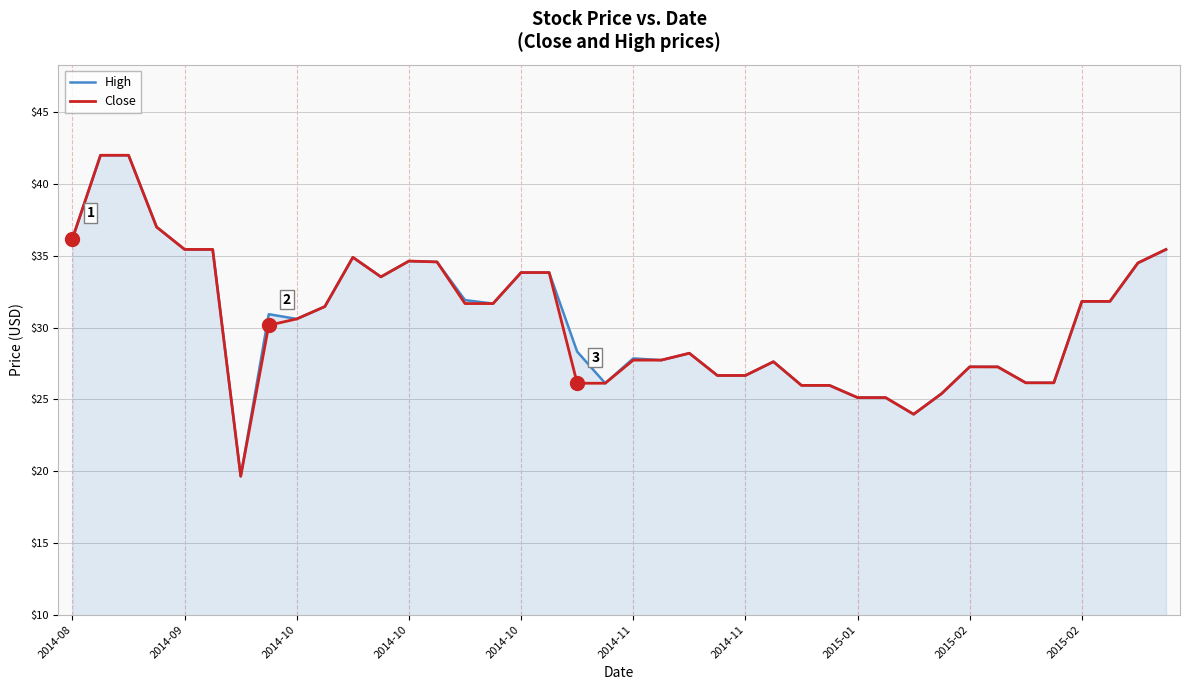

What is the maximum value shown in the chart?

42.0